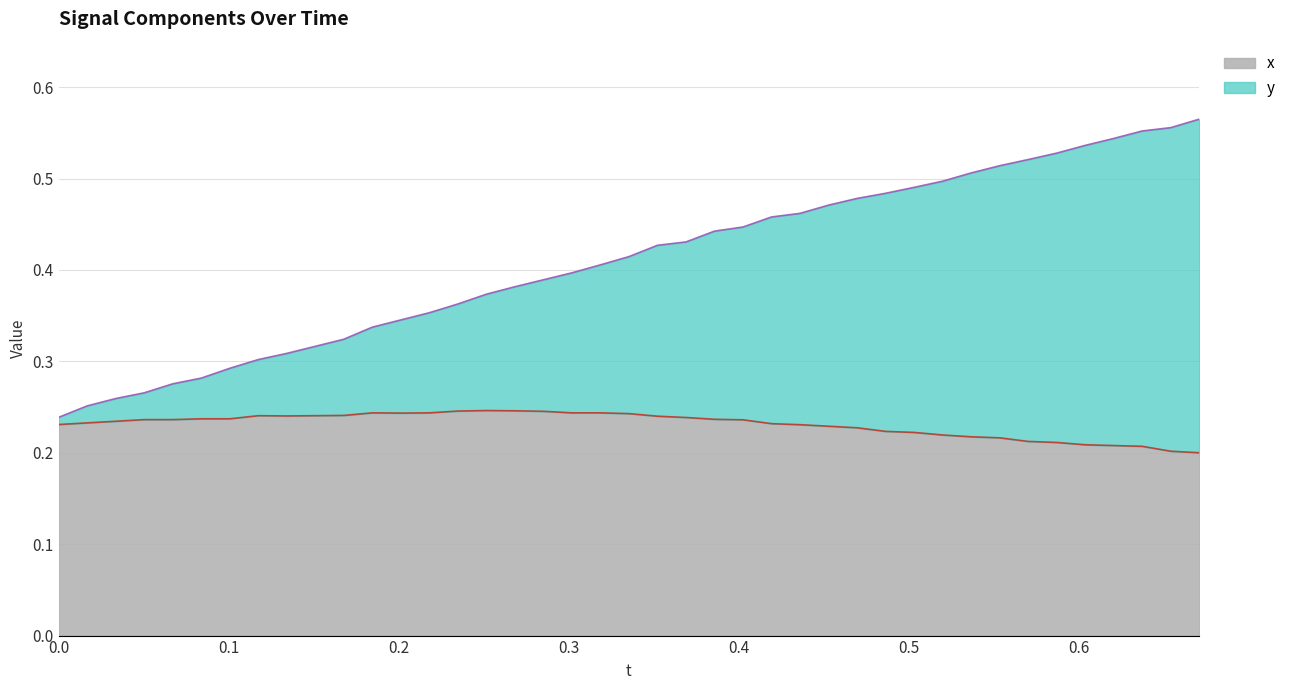

Which series has the widest spread of values?

y